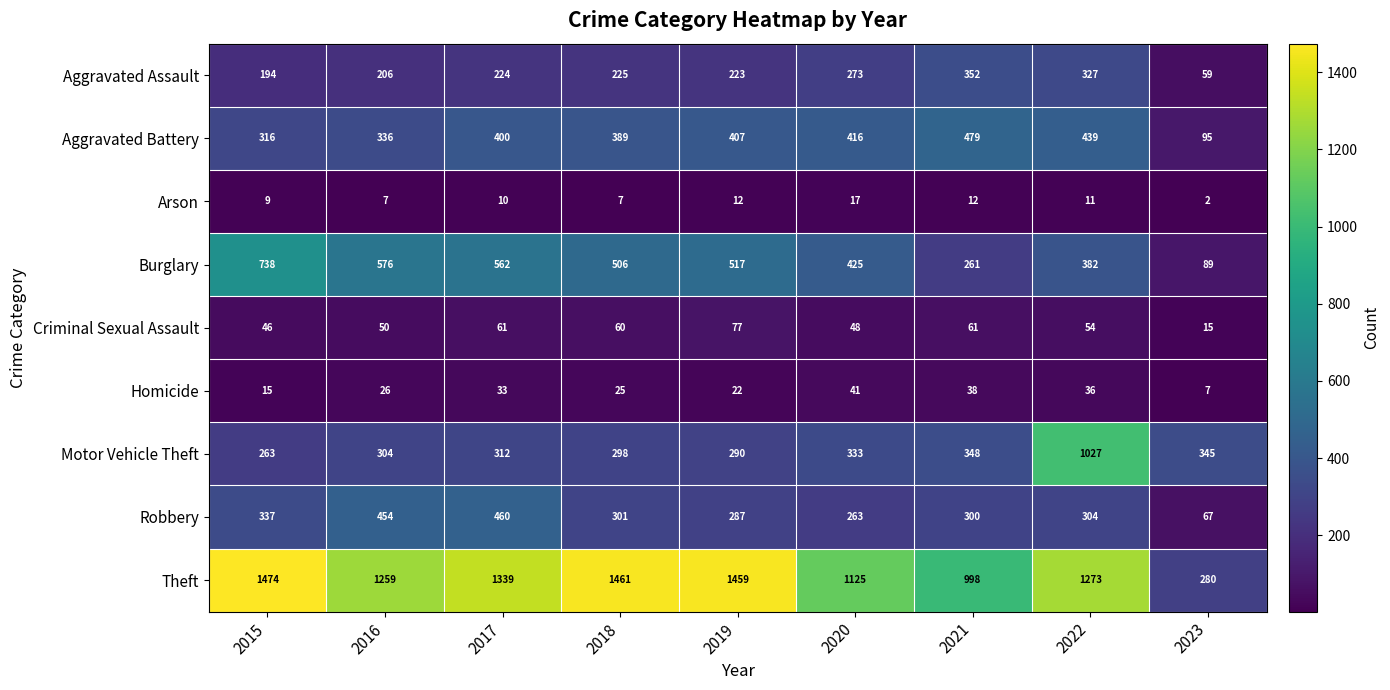

Between 2019 and 2021, which series saw the biggest shift?

Theft